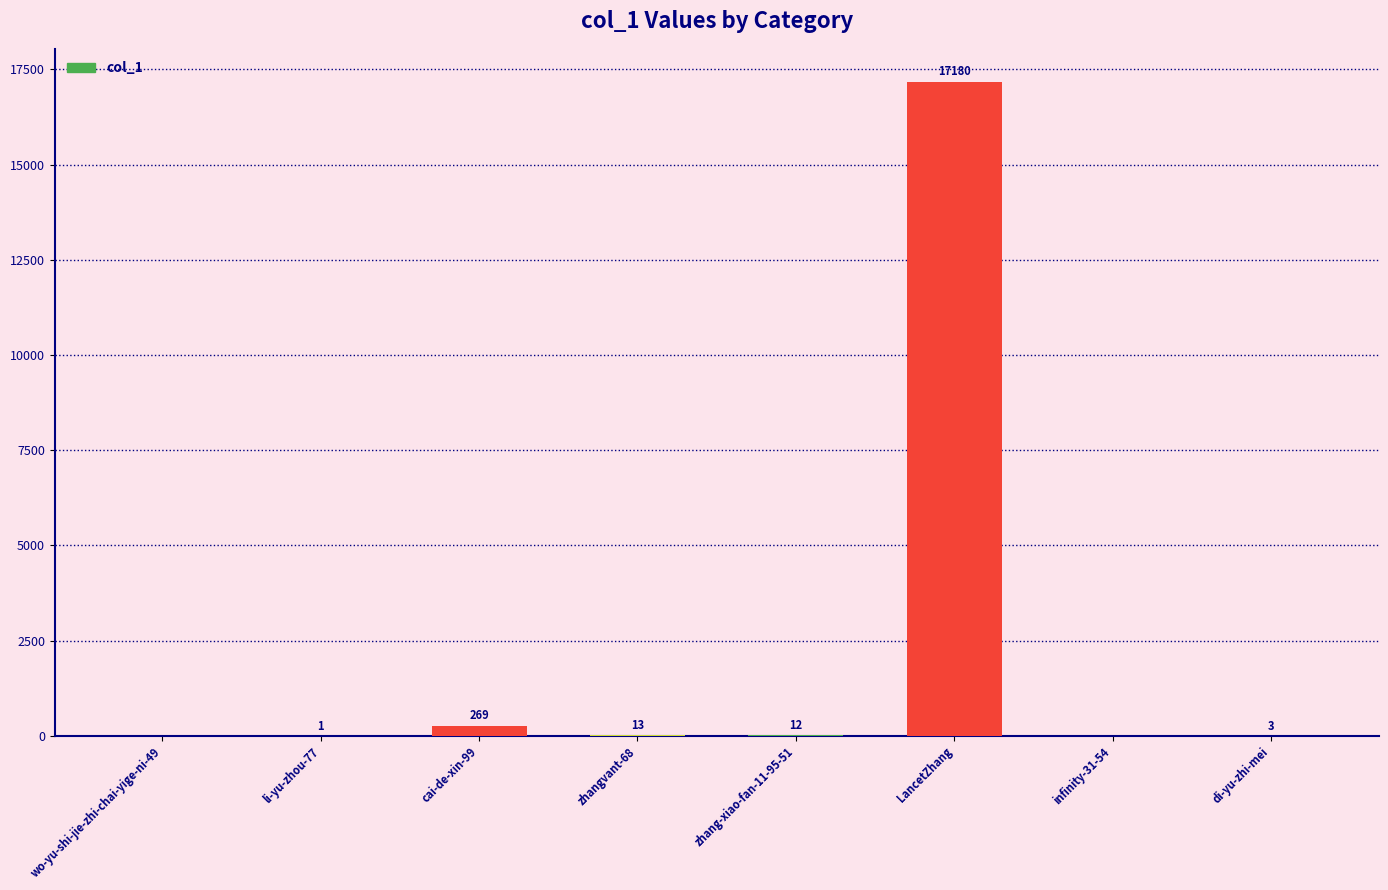

Reading left to right, list all the values displayed in this chart.

0	1	269	13	12	17180	0	3